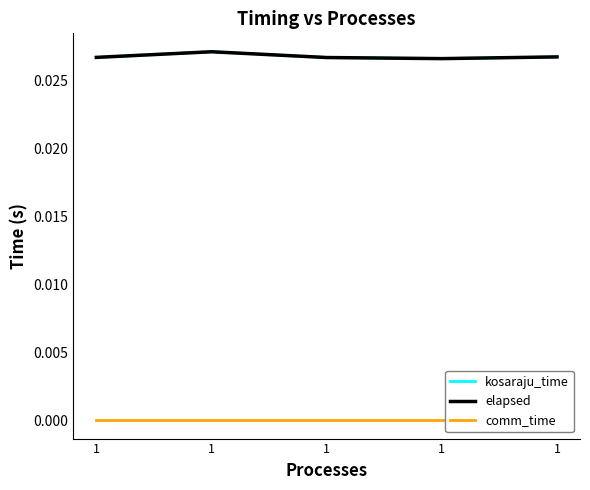

Which label corresponds to the smallest value in the chart?

1